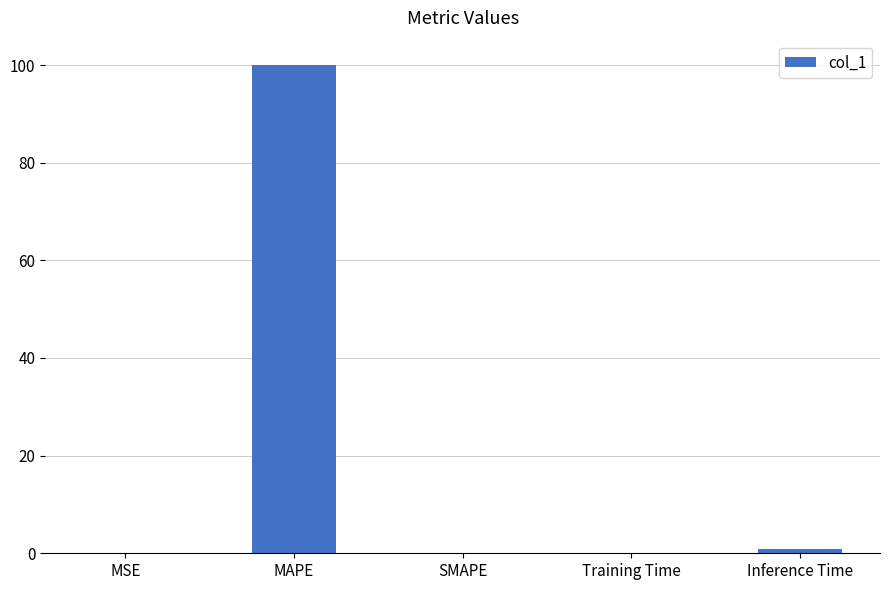

The value at SMAPE is 48.1. True or false?

False